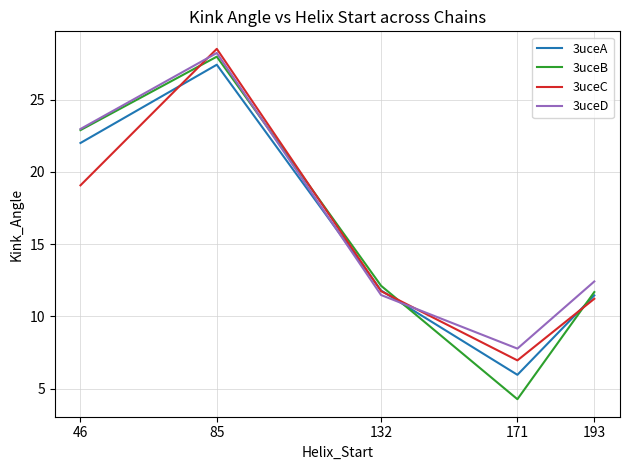

At which category does the chart reach its minimum across all series?

171